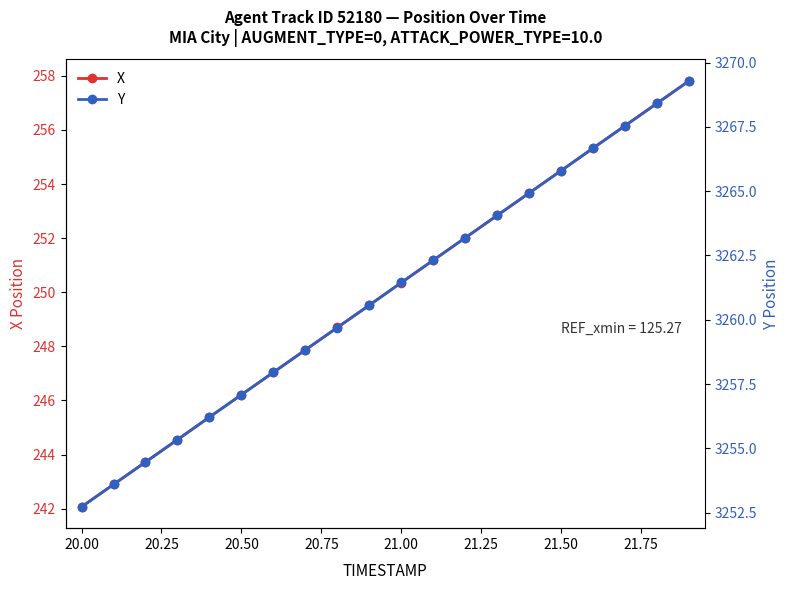

Rank the series by their average value, from highest to lowest.

Y, X